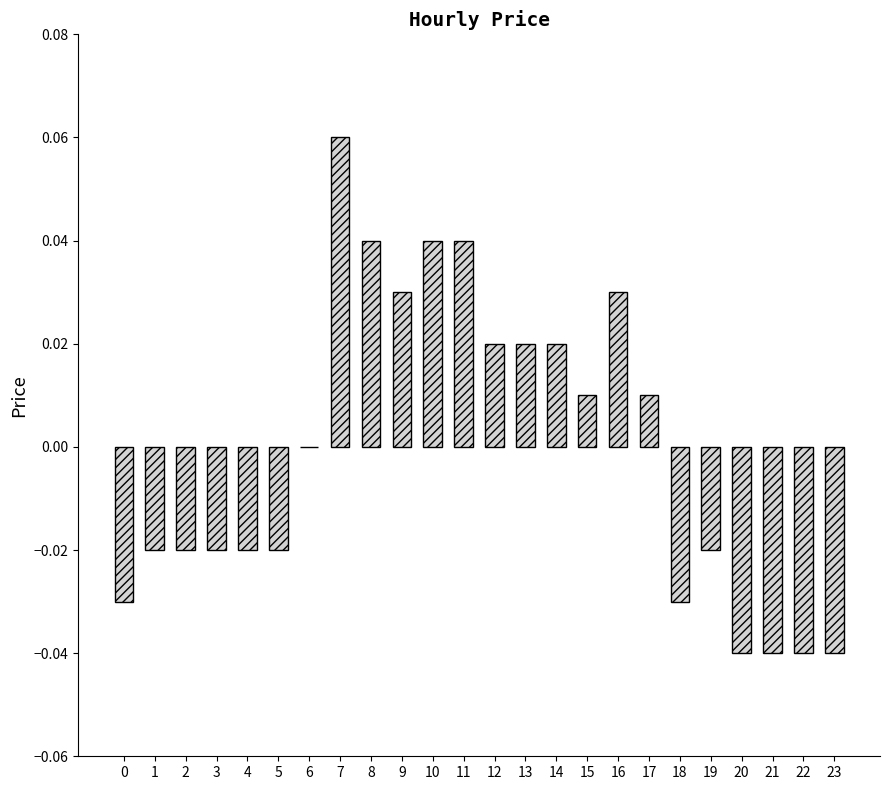

At which category does the chart reach its peak across all series?

7